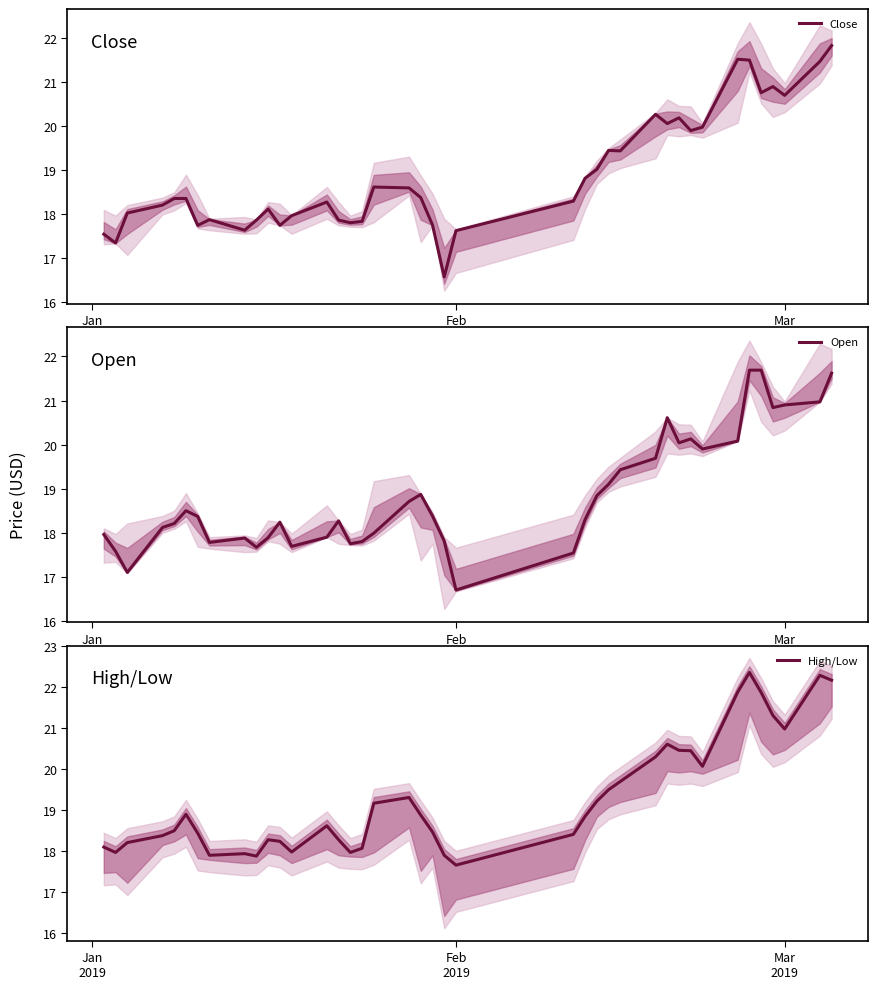

The Open series shows 8.0 at 10. True or false?

False